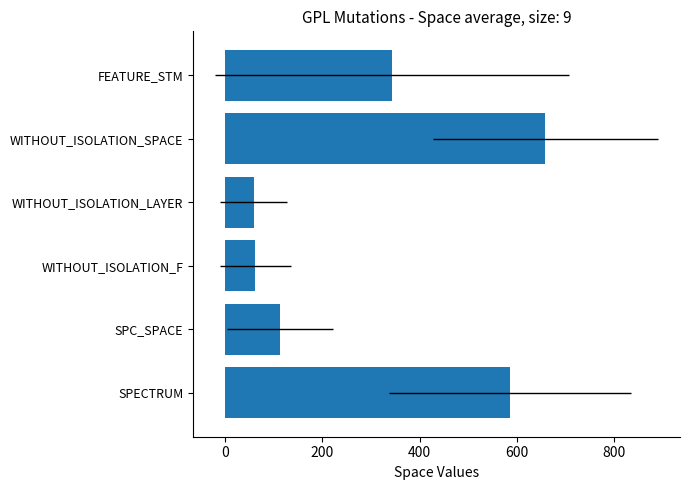

Are the bars horizontal?

Yes